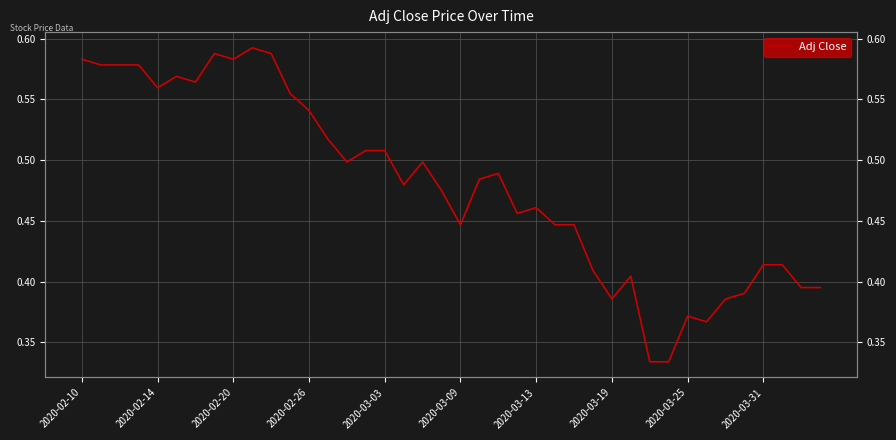

How many distinct data groups are displayed?

1